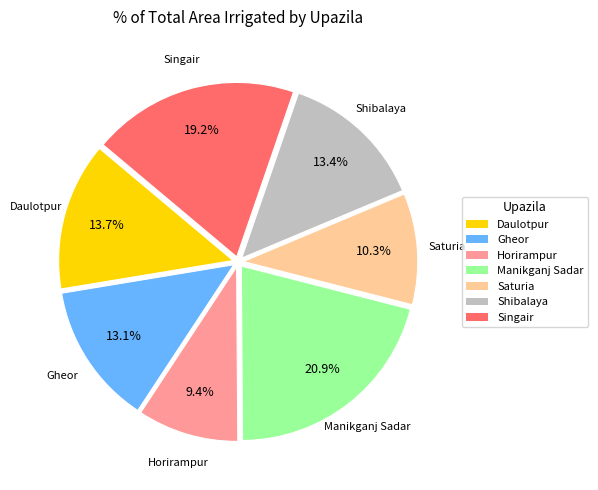

True or false: Singair accounts for 19% of the total.

True